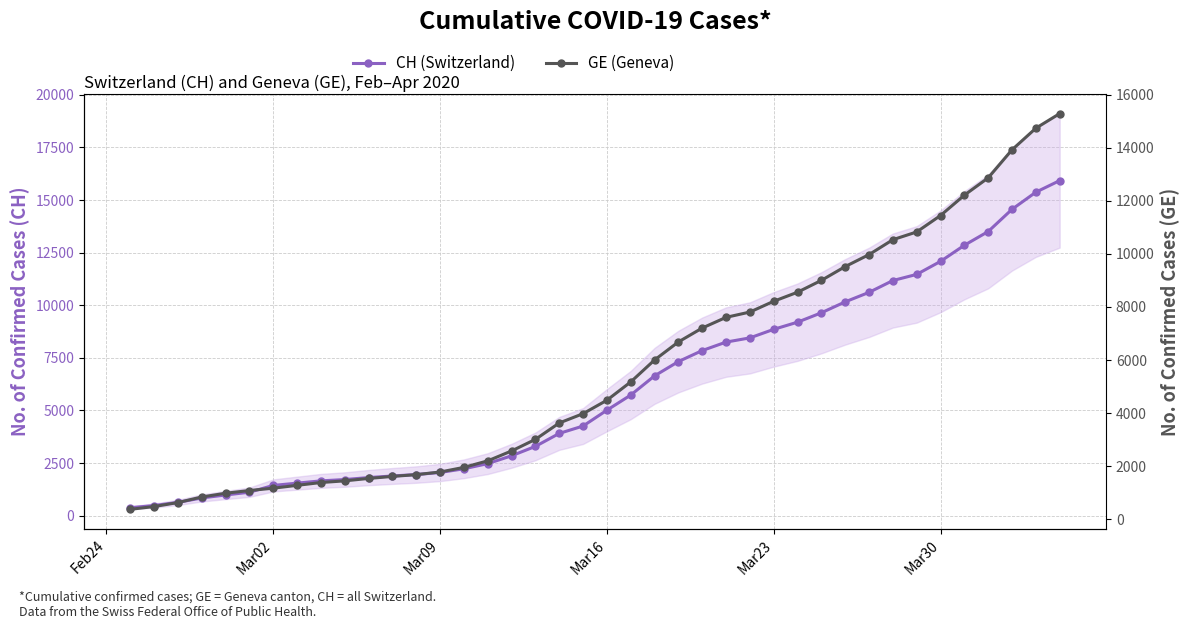

True or false: CH (Switzerland) has more than 1 points higher than both neighbors.

False